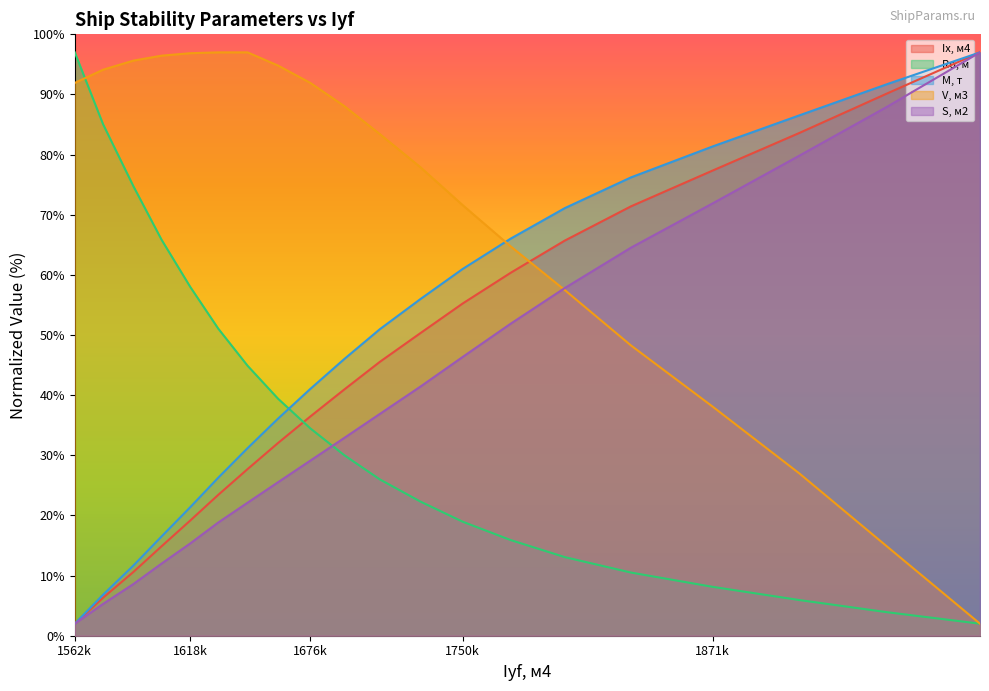

What is the minimum value for М, т?

2.0